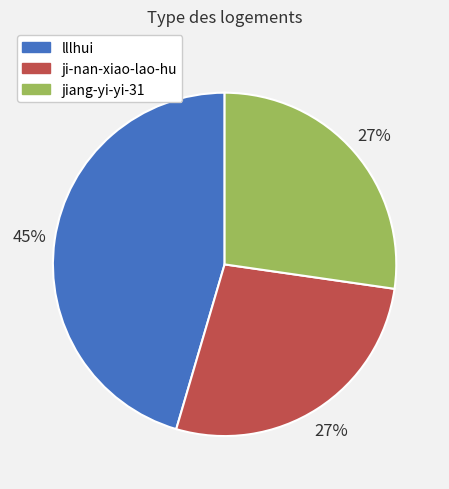

To the nearest percent, what is the combined percentage of lllhui and ji-nan-xiao-lao-hu?

73%